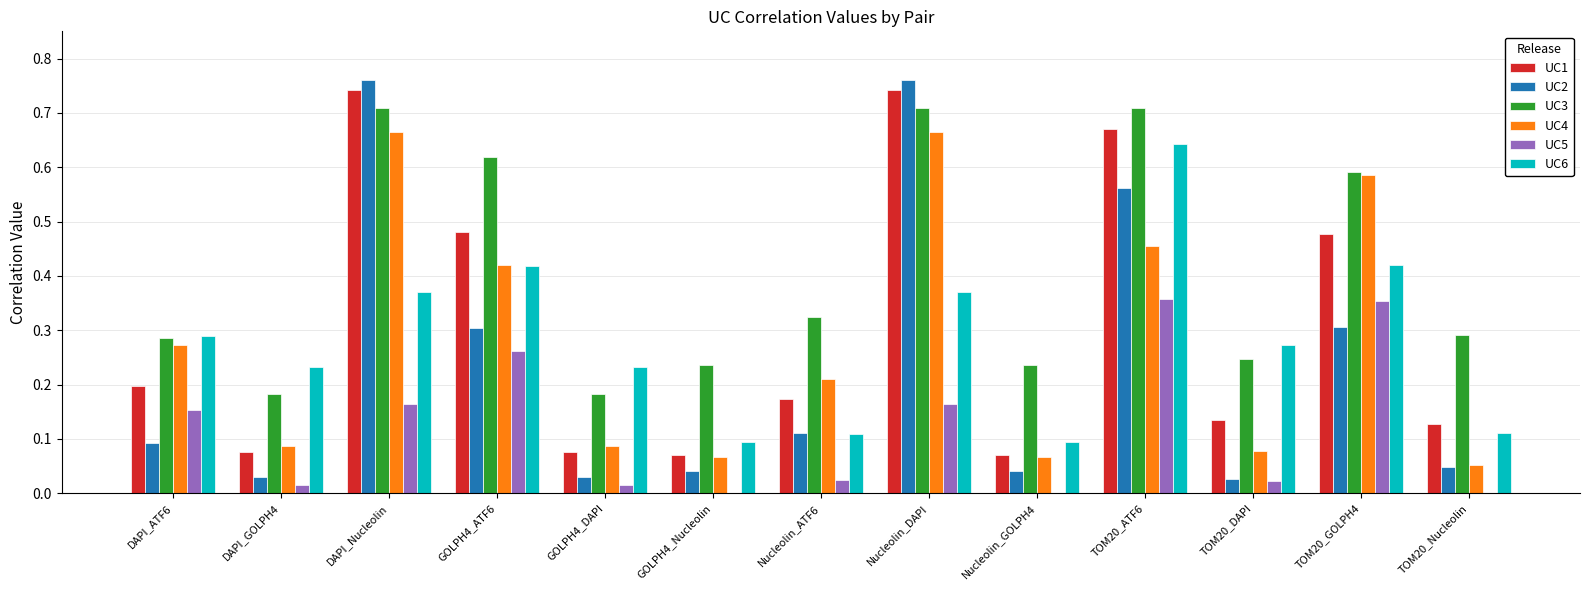

Between DAPI_ATF6 and GOLPH4_ATF6, which series saw the biggest shift?

UC3